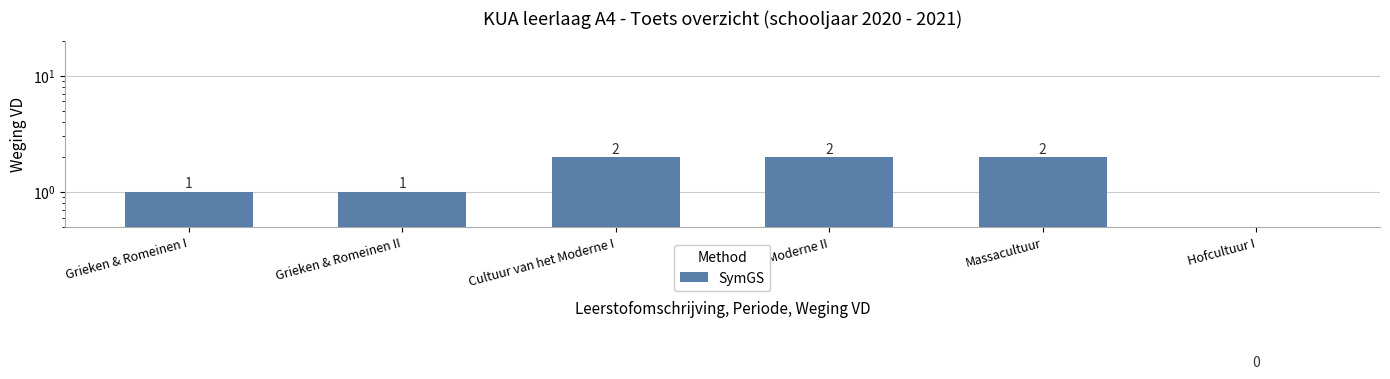

Which category has the highest value across all series?

Cultuur van het Moderne I